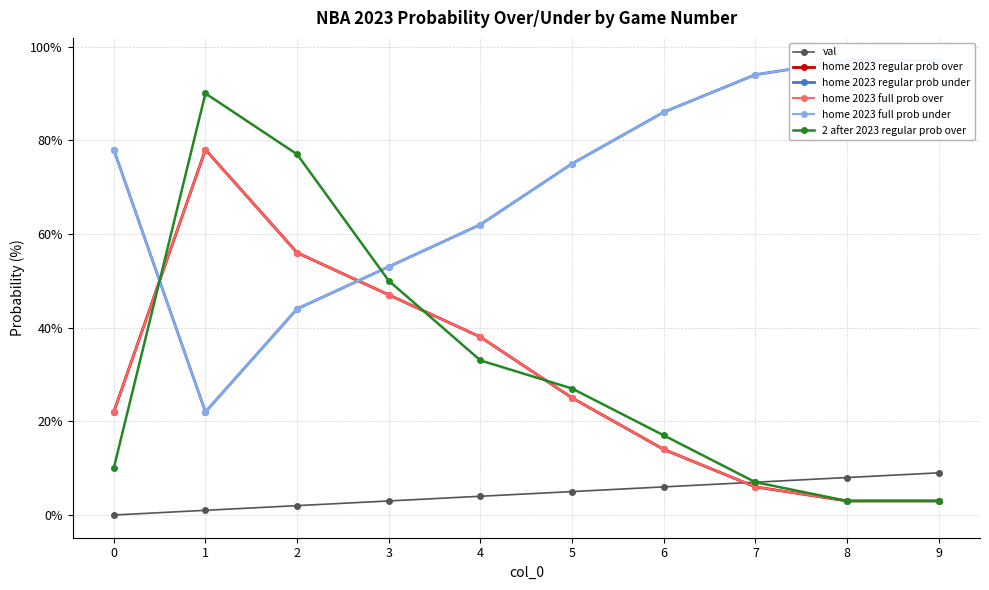

Is this an area chart (filled region under the line)?

No